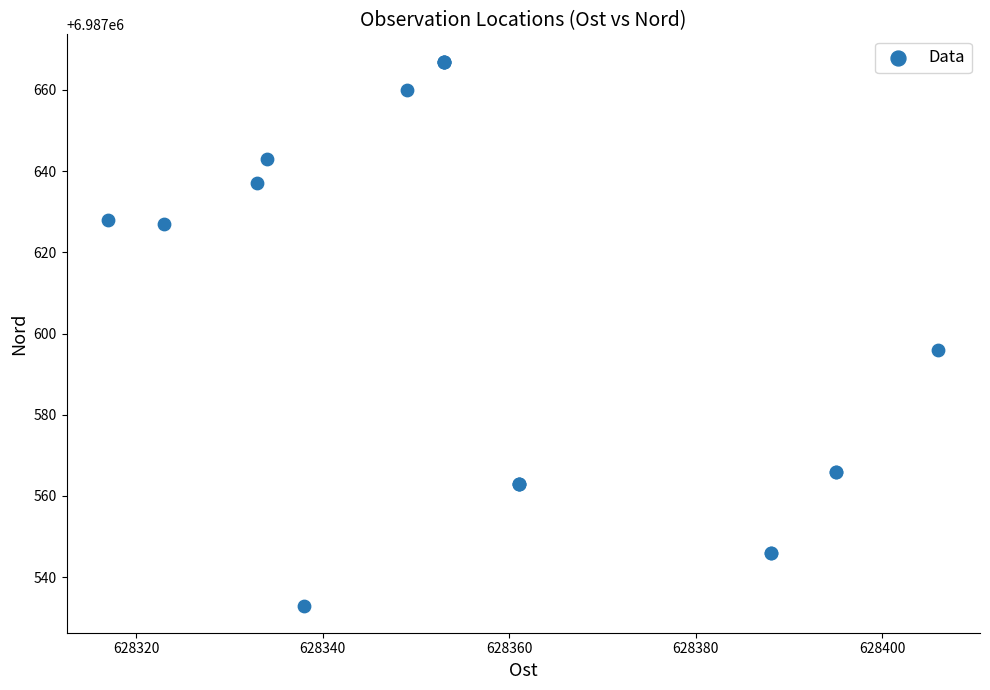

What Y value in the scatter plot is closest to 6987600?

6987596